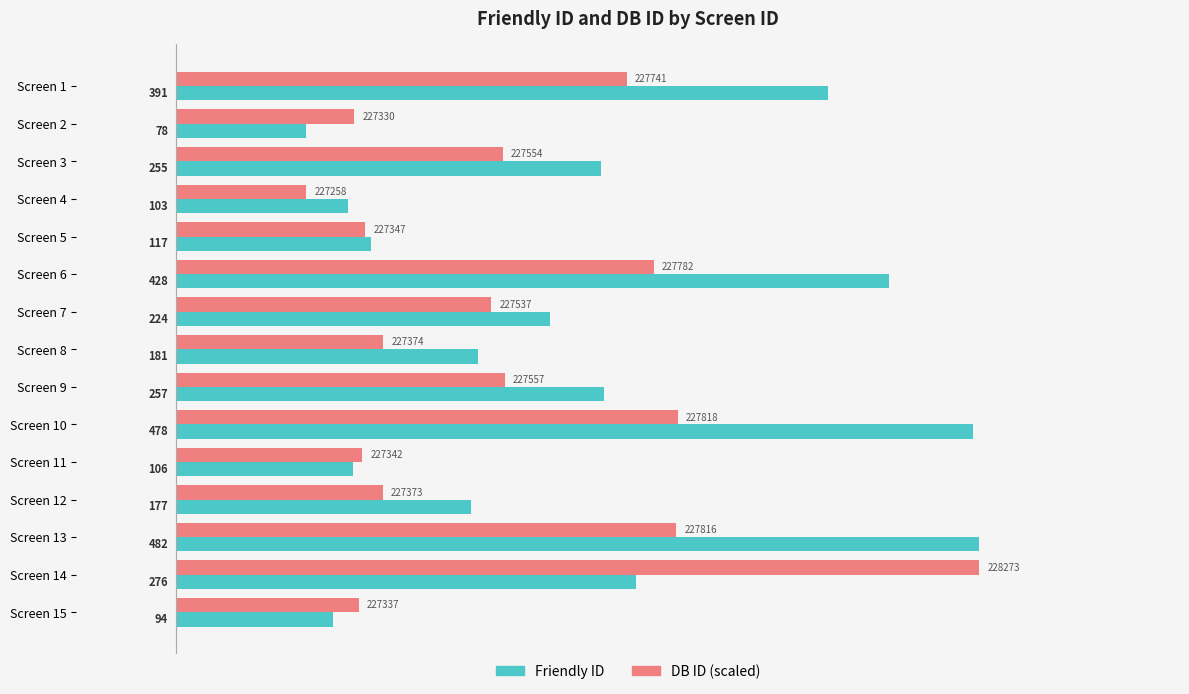

What is the spread (max minus min) of values at Screen 9?

60.0